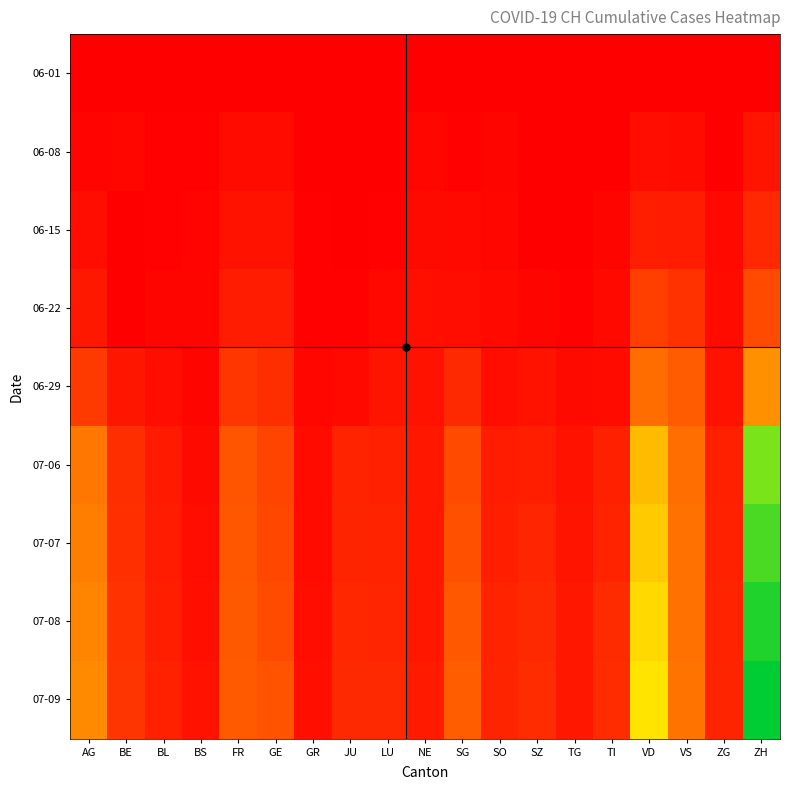

Which series changed the most between LU and SO?

06-29